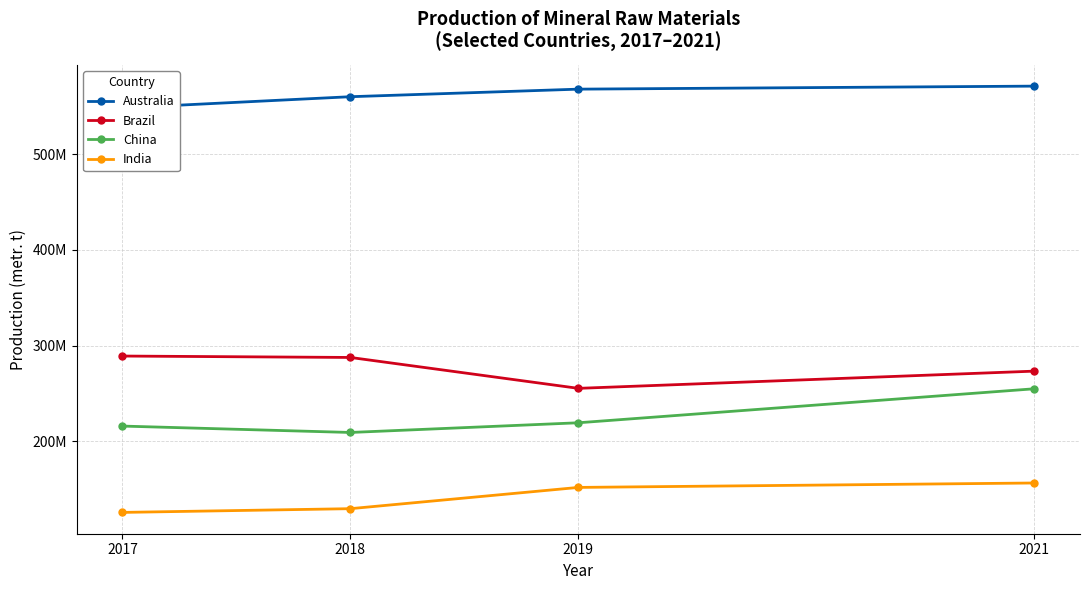

Which category has the highest value in the India series?

2021